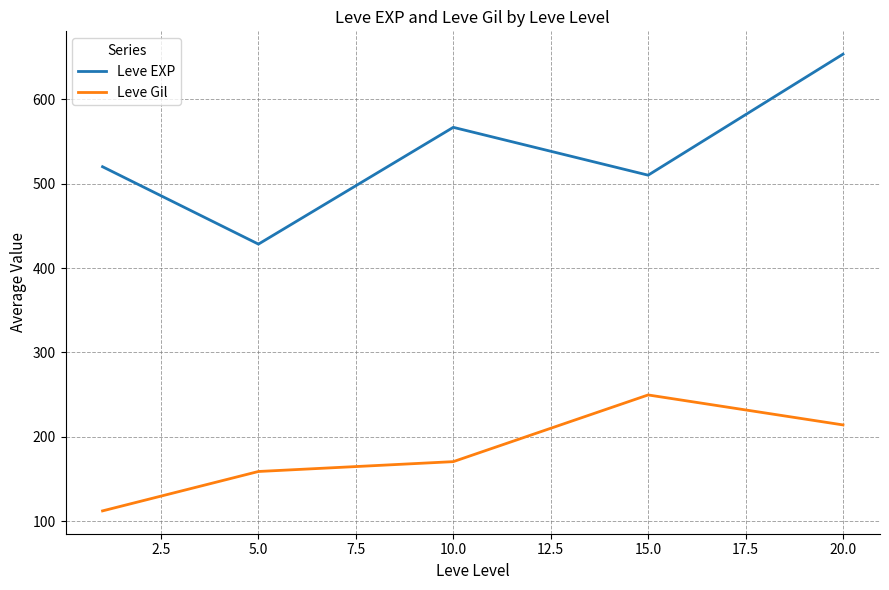

True or false: Leve EXP and Leve Gil cross at least once.

False